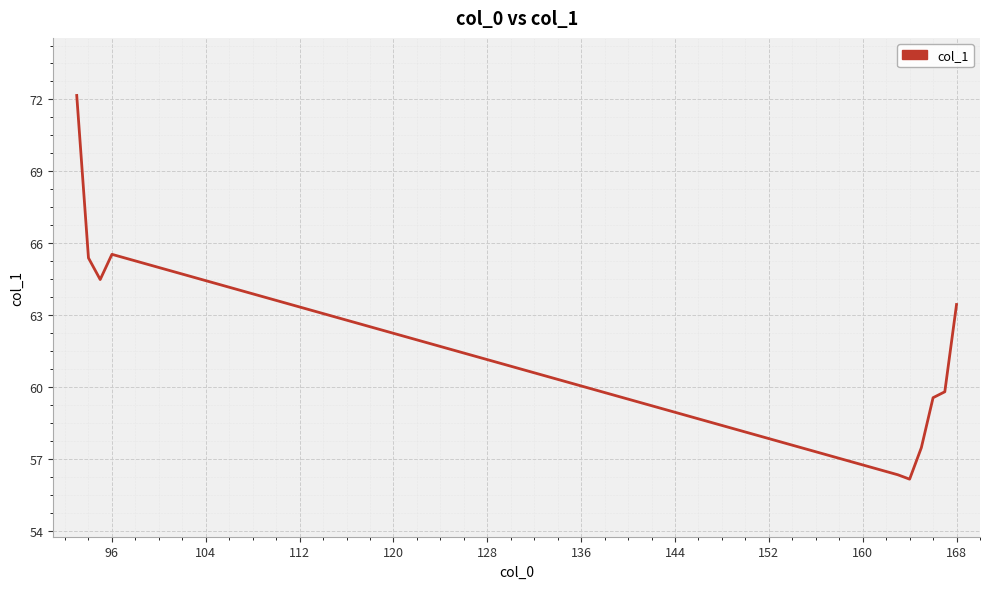

What is the smallest value displayed?

56.1